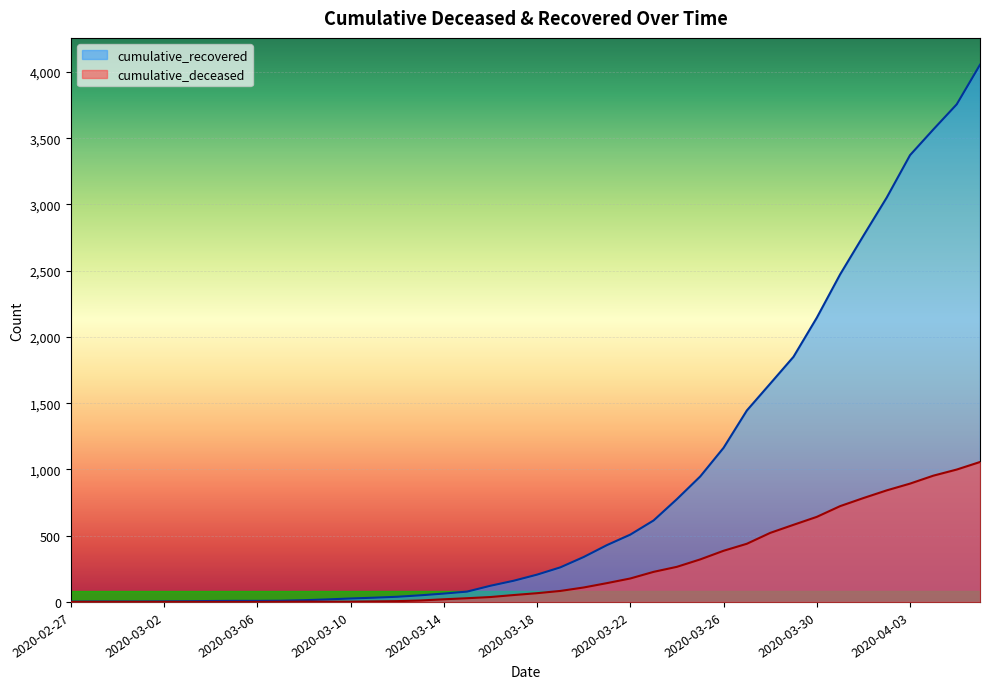

What are all the series names shown in the legend?

cumulative_recovered, cumulative_deceased